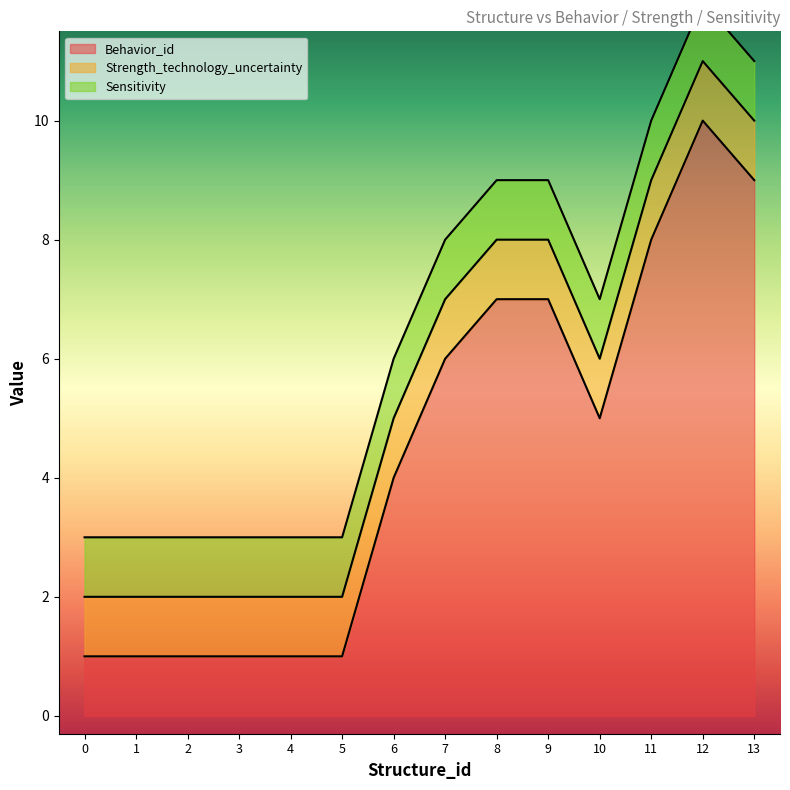

True or false: Strength_technology_uncertainty and Sensitivity intersect in this chart.

False